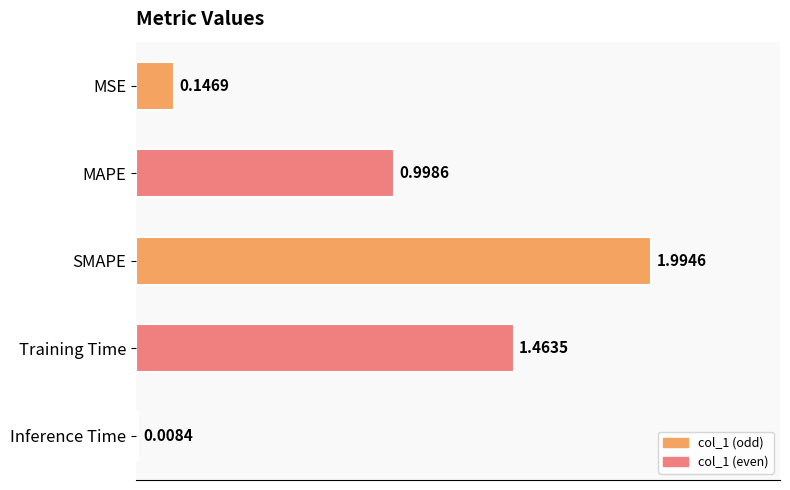

Count the number of categories in the chart.

5